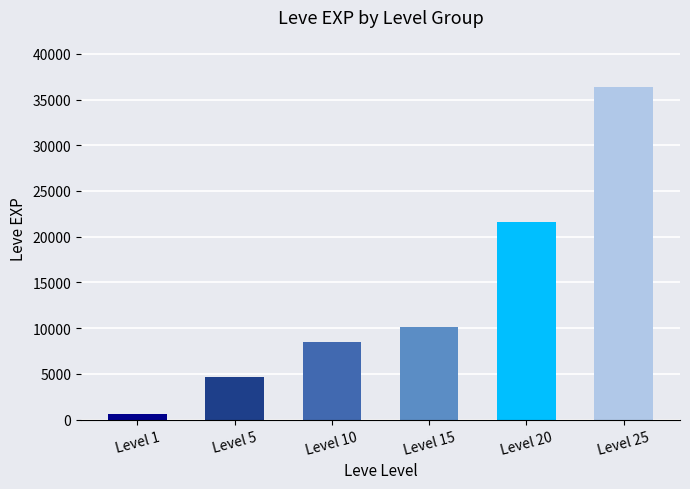

What is the difference between the second highest and minimum values?

20970